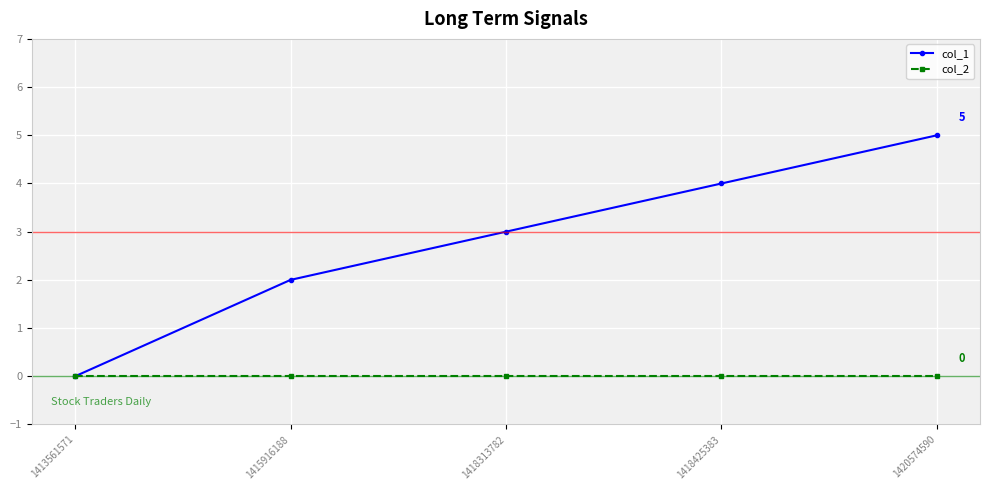

At which category is the sum across all series the highest?

1420574590